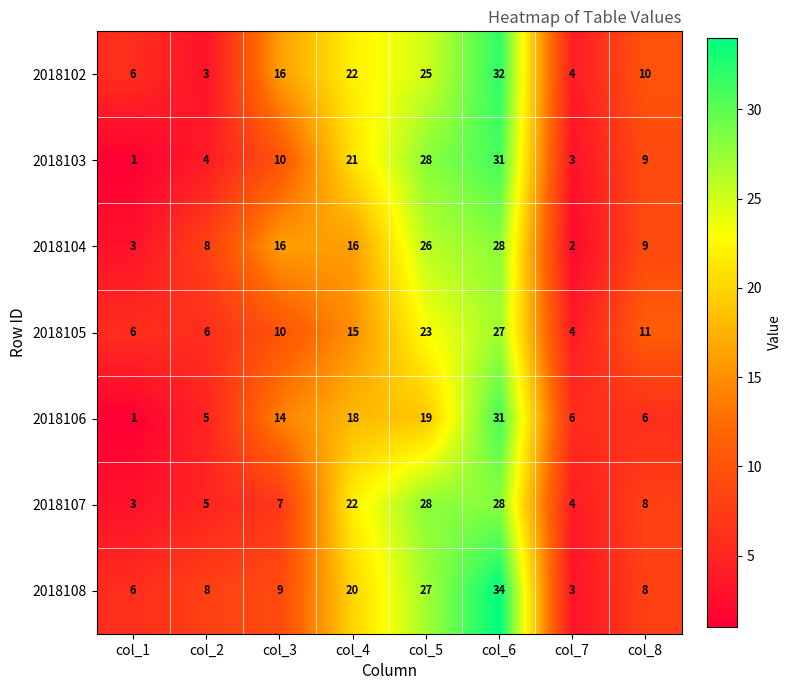

What is the sum of all 2018104 values?

108